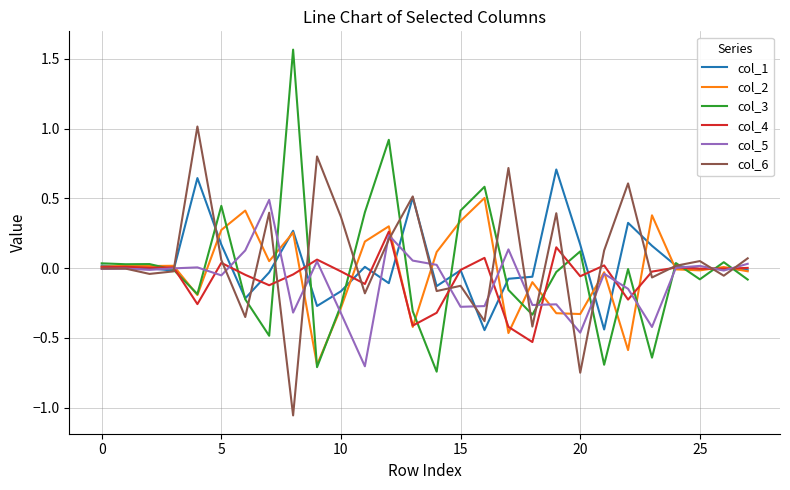

Which series has the largest range (max minus min)?

col_3